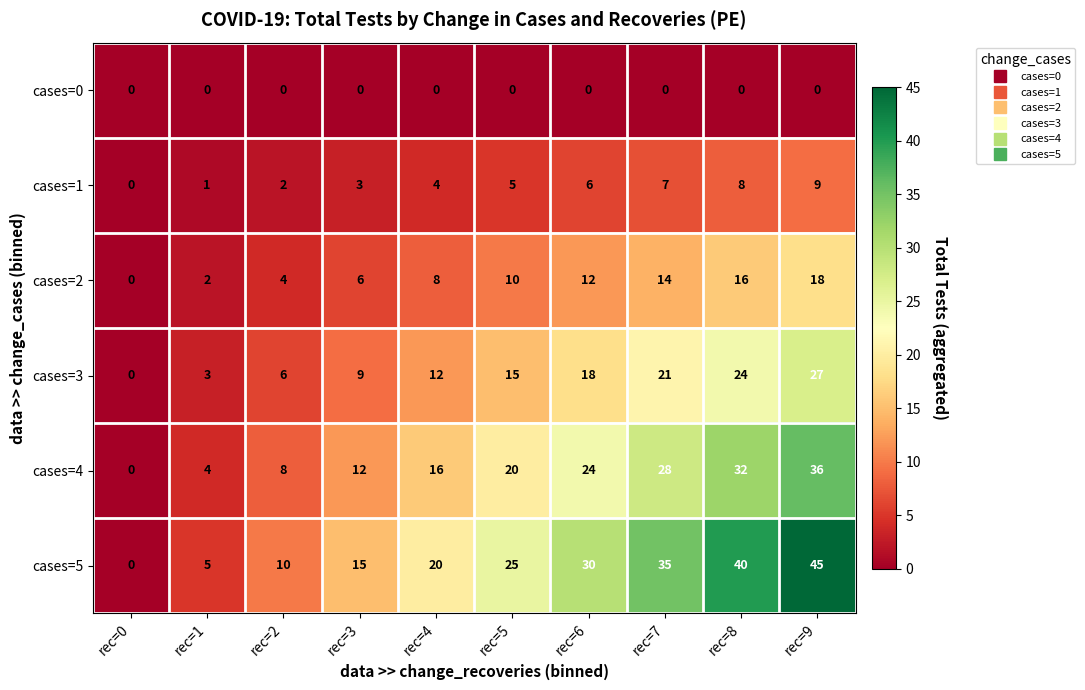

How many cases=4 values are between 8 and 28?

6